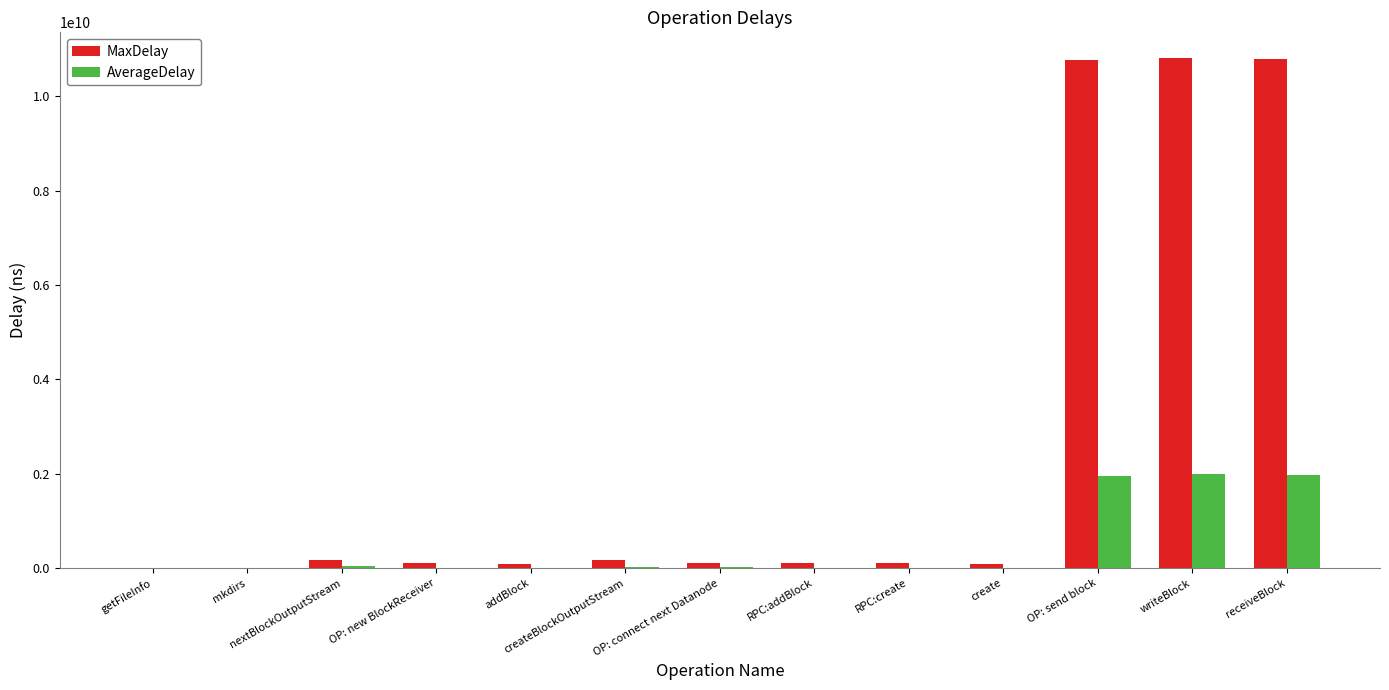

Is it true that MaxDelay equals 103316253.0 at RPC:addBlock?

True